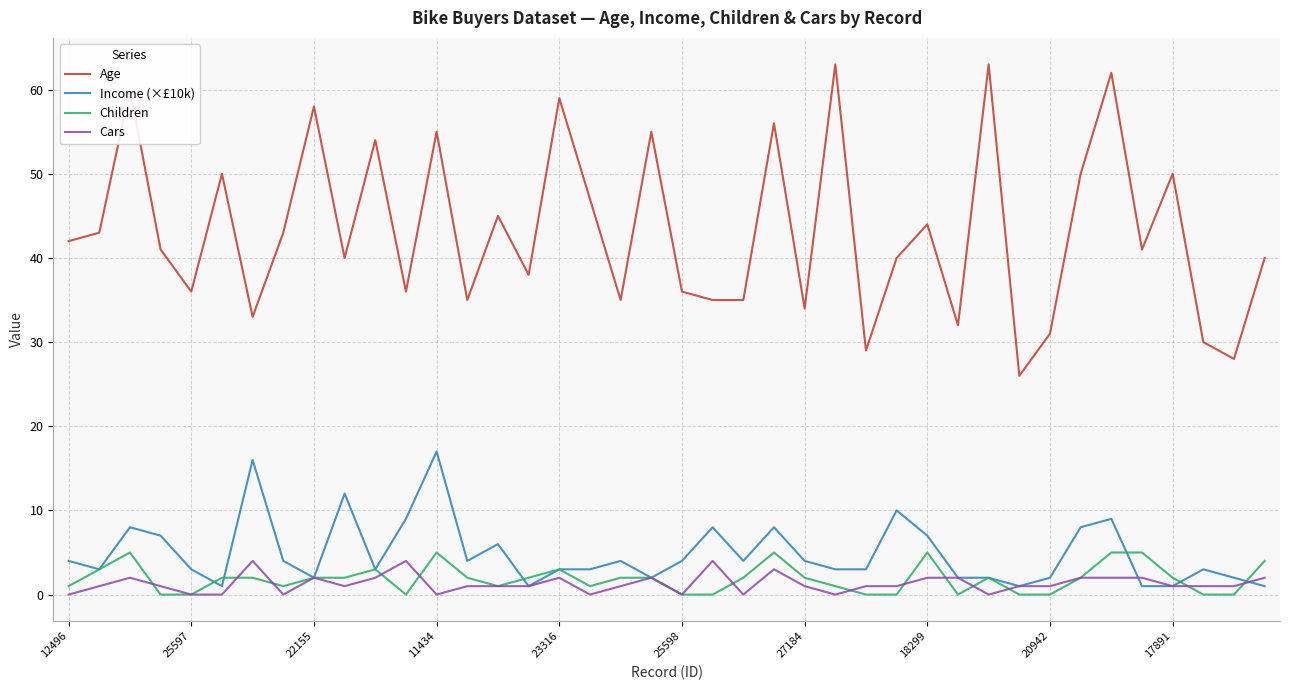

Which series has the largest range (max minus min)?

Age